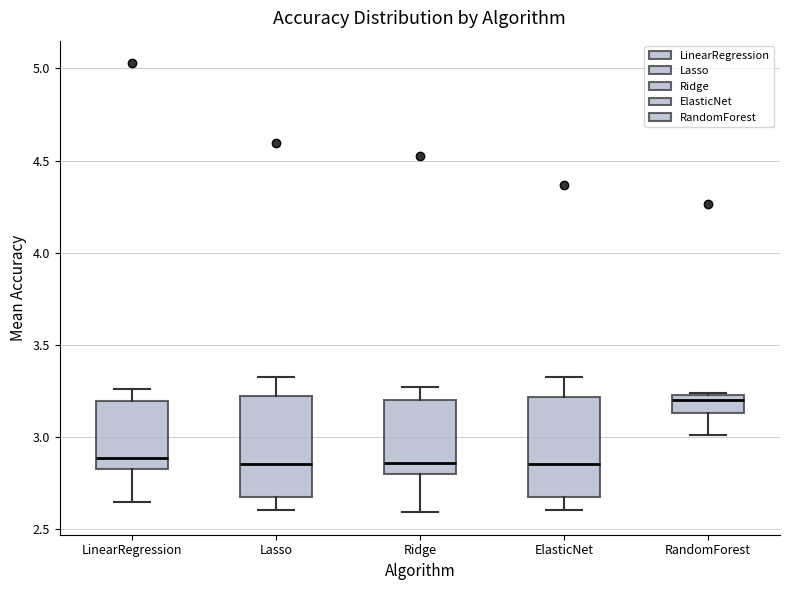

Reading left to right, transcribe this box plot: for each box, give where its median line is, the range the box spans, and where its two whiskers end, as read against the y-axis. The values are not printed on the chart, so give them approximately, as read against the axis.

LinearRegression: median 2.90, box 2.85 to 3.20, whiskers 2.65 to 3.25
Lasso: median 2.85, box 2.70 to 3.25, whiskers 2.60 to 3.35
Ridge: median 2.85, box 2.80 to 3.20, whiskers 2.60 to 3.25
ElasticNet: median 2.85, box 2.70 to 3.20, whiskers 2.60 to 3.35
RandomForest: median 3.20, box 3.15 to 3.25, whiskers 3.00 to 3.25